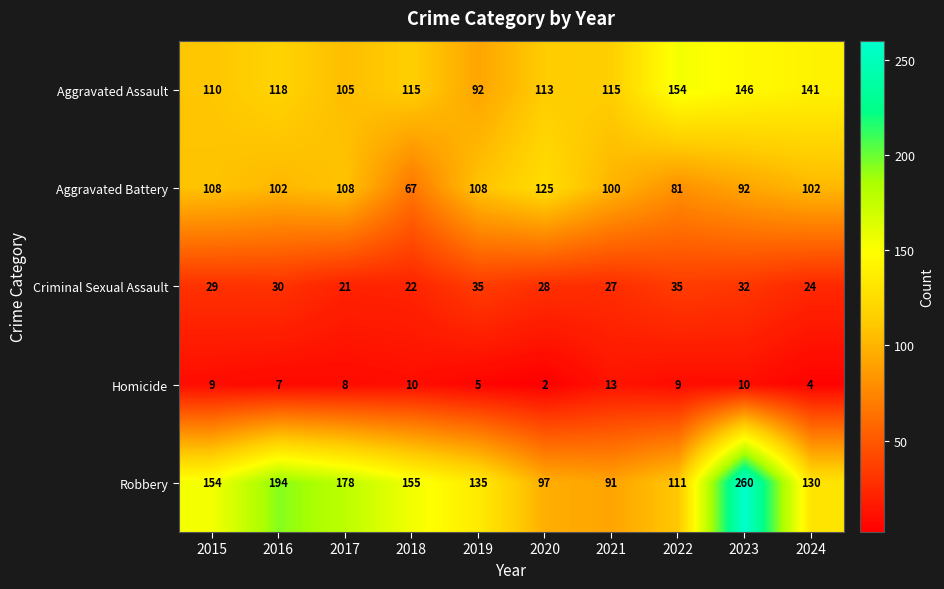

Between 2020 and 2021, which series saw the biggest shift?

Aggravated Battery